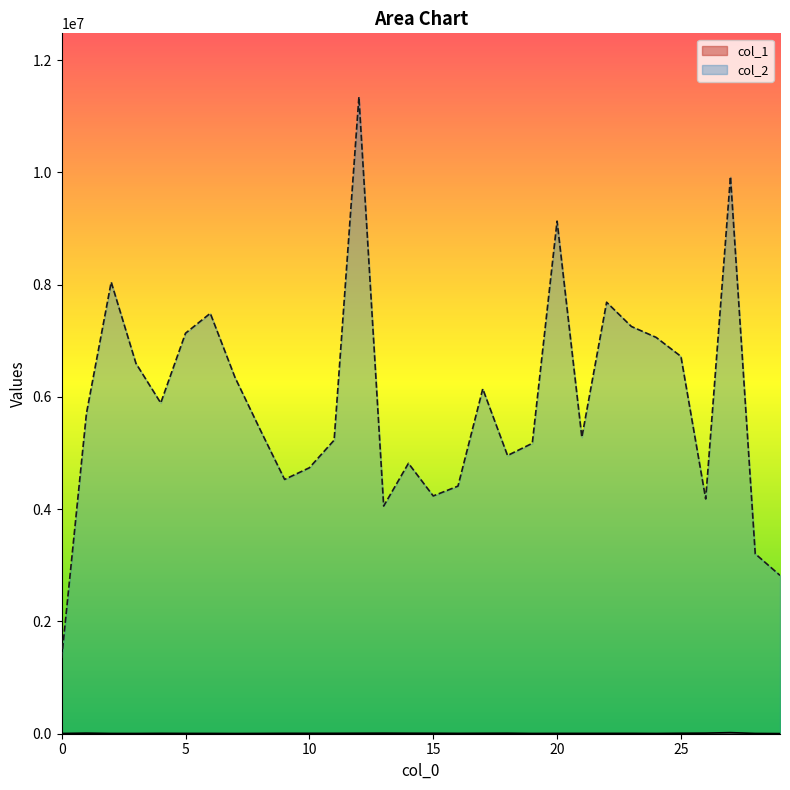

What is the difference between the highest and lowest values at 29?

2818204